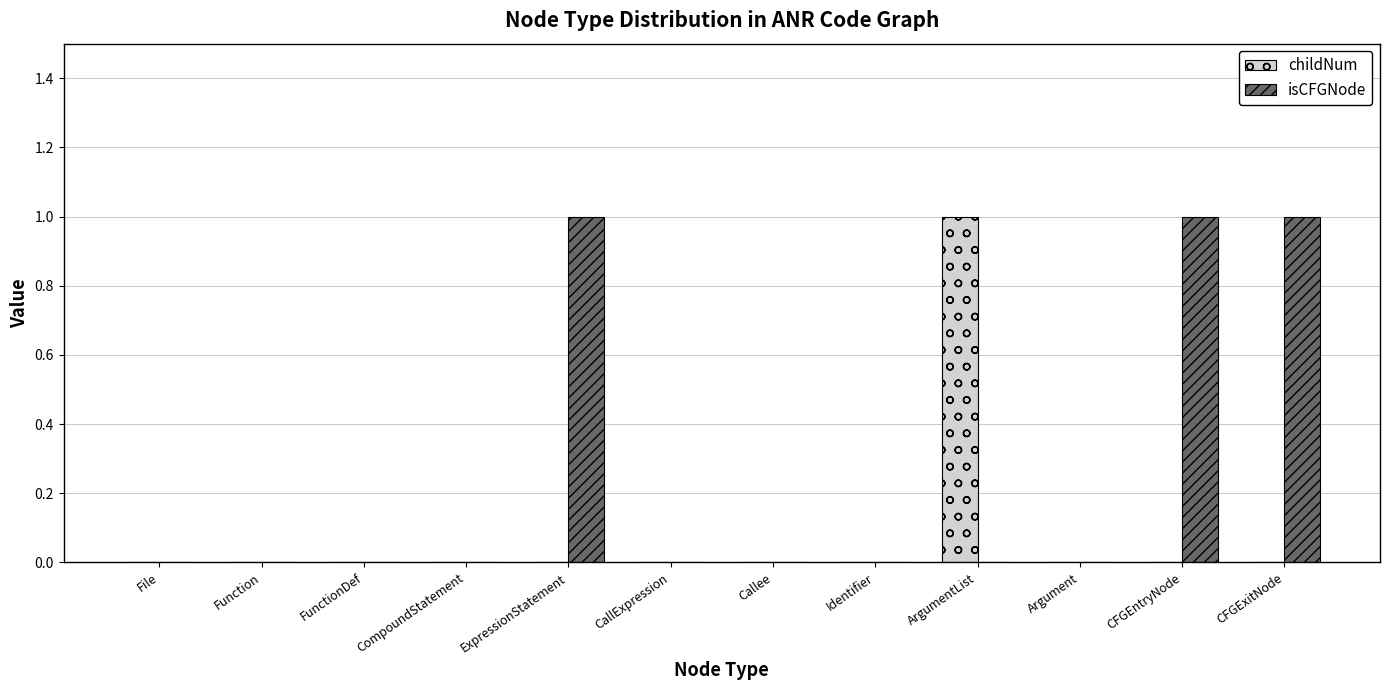

Which series has the largest total across all categories?

isCFGNode